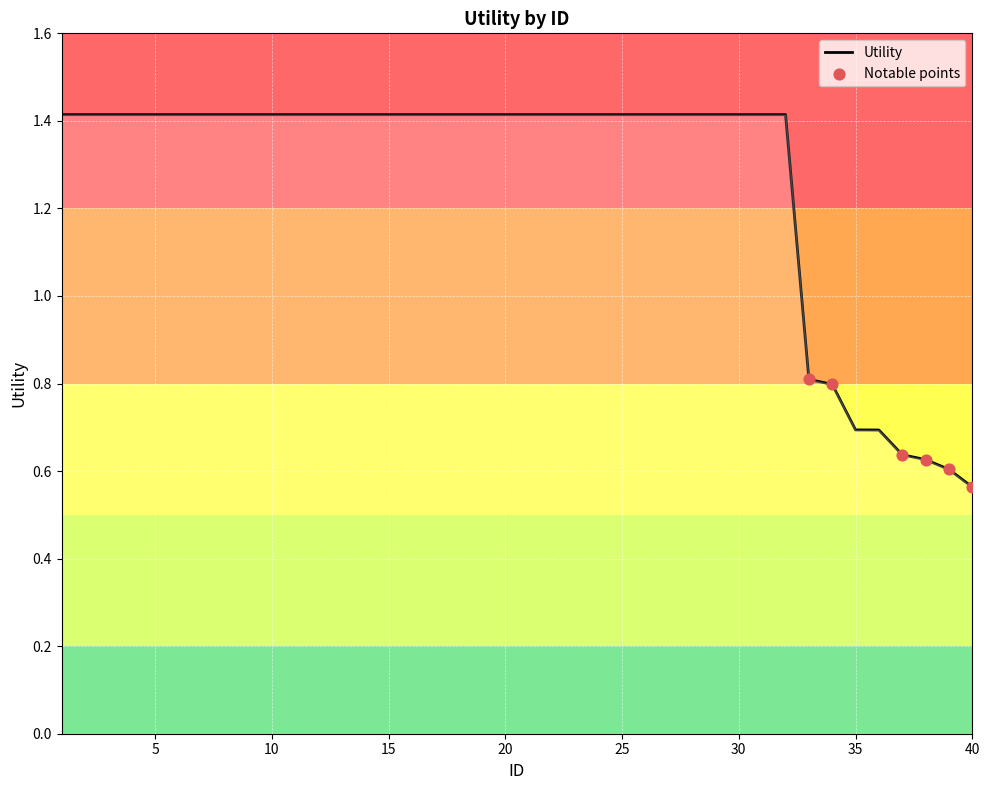

Which has a higher value, 29 or 31?

29